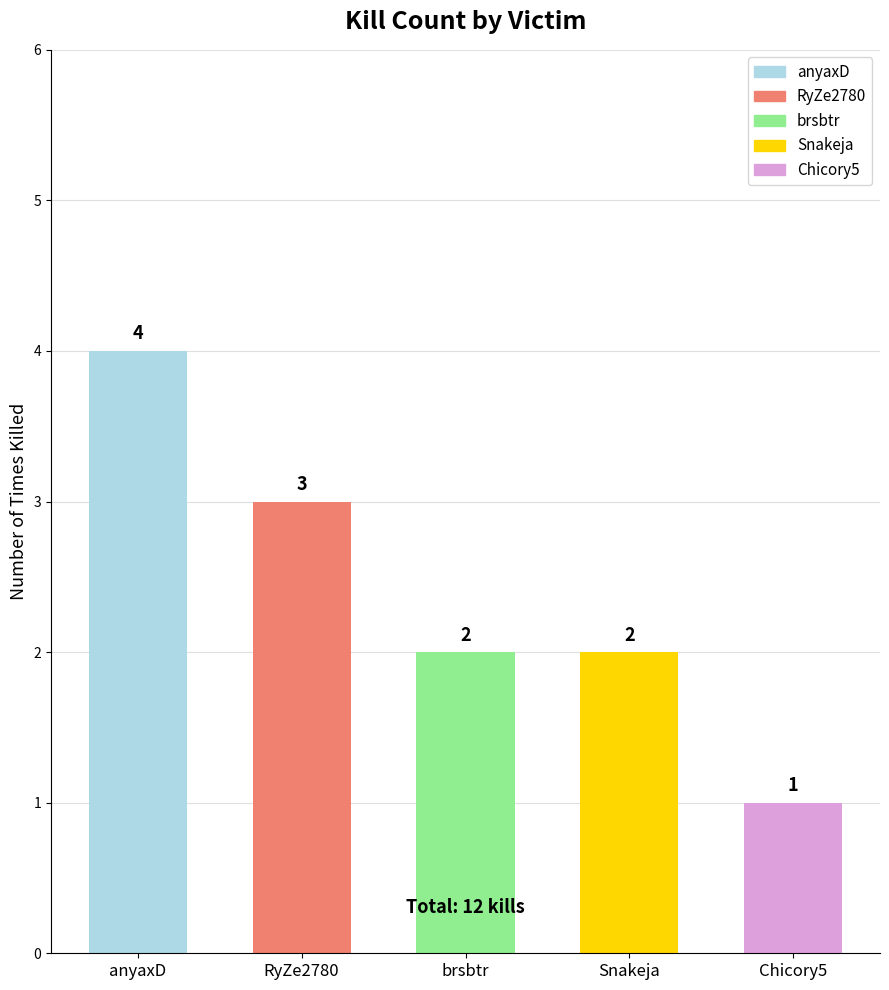

True or false: the data shows 4 at anyaxD.

True